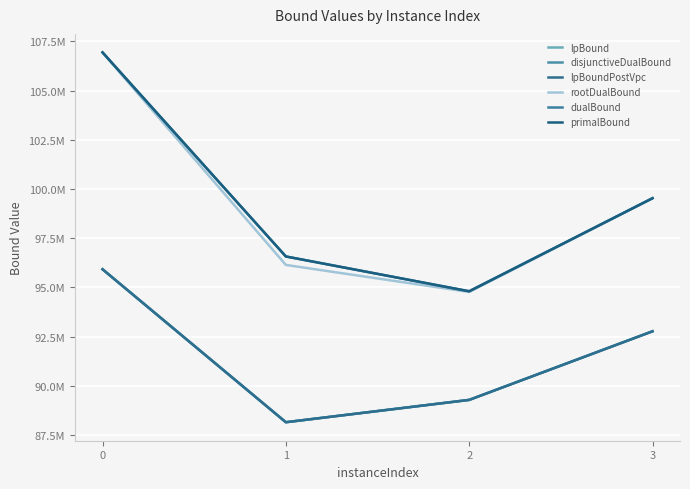

Reading left to right, extract all data points from this chart.

lpBound: 0=95919464.0	1=88146184.9	2=89280963.1	3=92766559.5
disjunctiveDualBound: 0=95919464.0	1=88146184.9	2=89280963.1	3=92766559.5
lpBoundPostVpc: 0=95919464.0	1=88146184.9	2=89280963.1	3=92766559.5
rootDualBound: 0=106932955.1	1=96139667.6	2=94765579.1	3=99521108.0
dualBound: 0=106939753.7	1=96569558.0	2=94799827.3	3=99530311.4
primalBound: 0=106940226.0	1=96569558.0	2=94801096.2	3=99530311.4